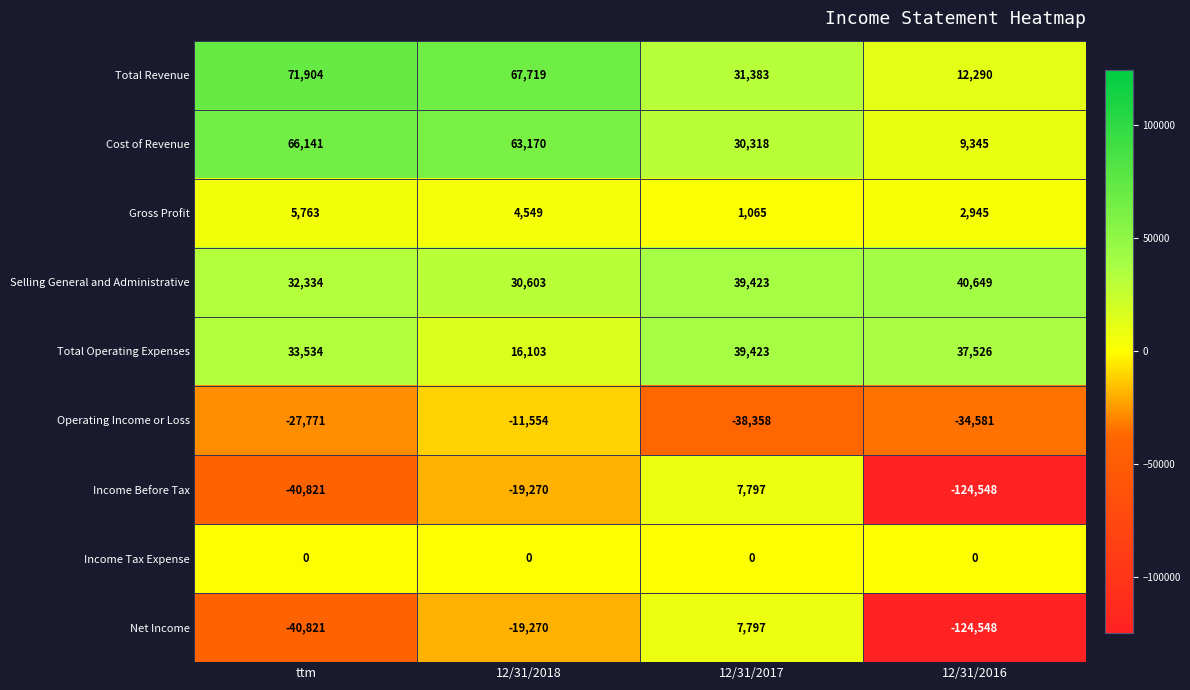

What is the spread (max minus min) of values at 12/31/2018?

86989